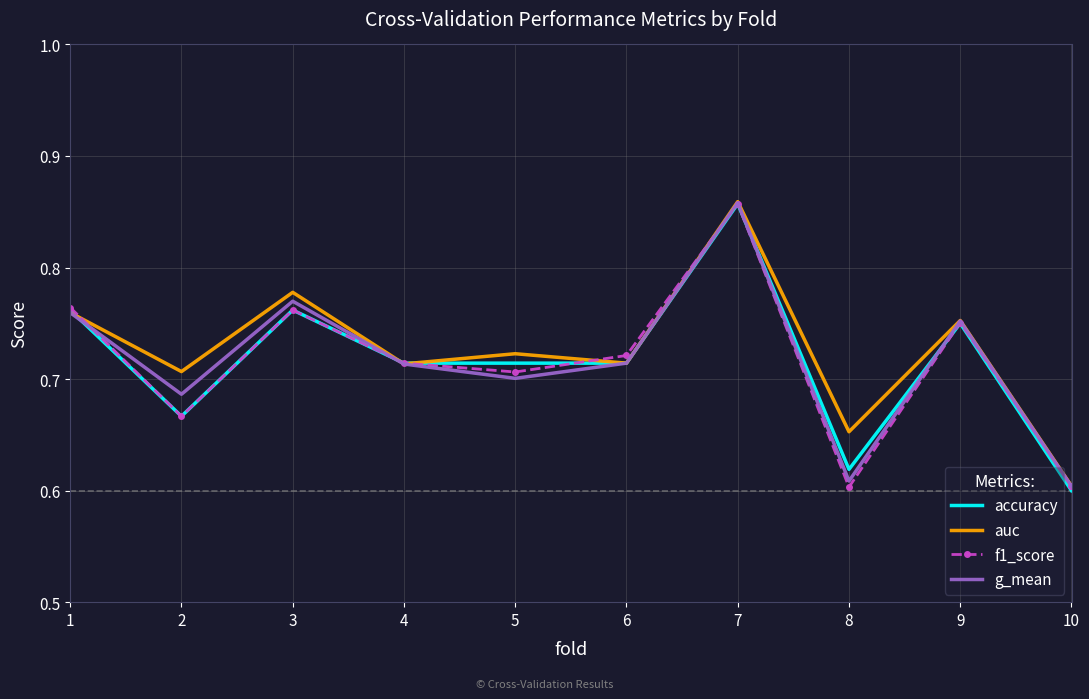

At which category is the sum across all series the highest?

7